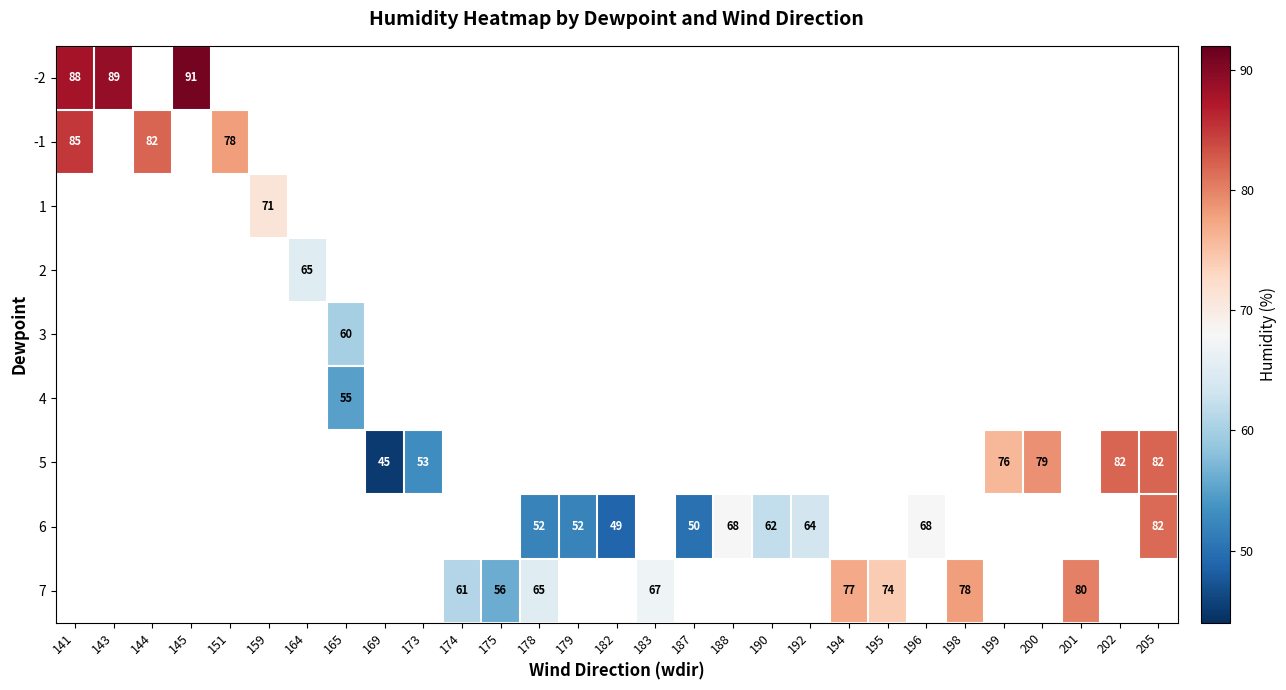

The 6 series shows 52 at 178. True or false?

True